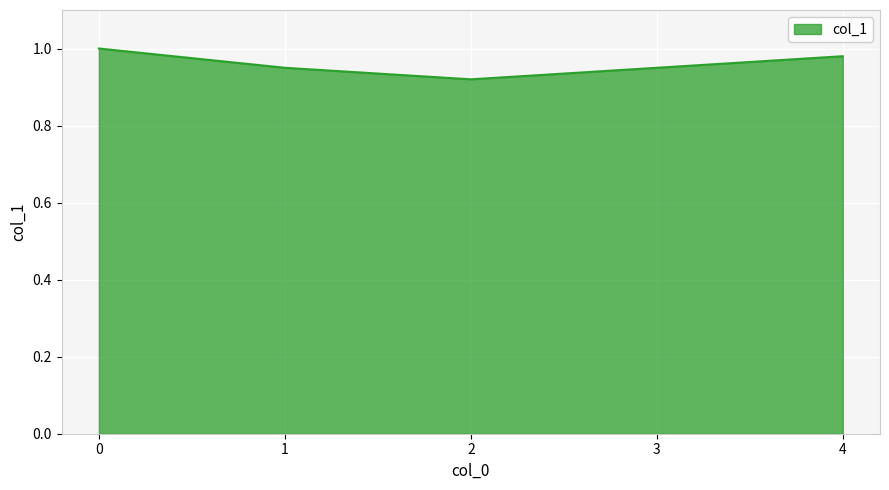

Is it true that the value at 1 is 1.5?

False